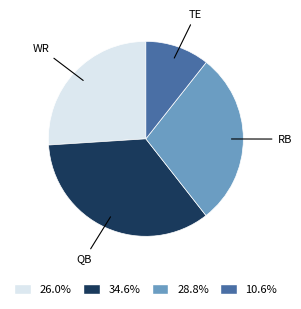

Do TE and WR together represent more than half of the pie?

No